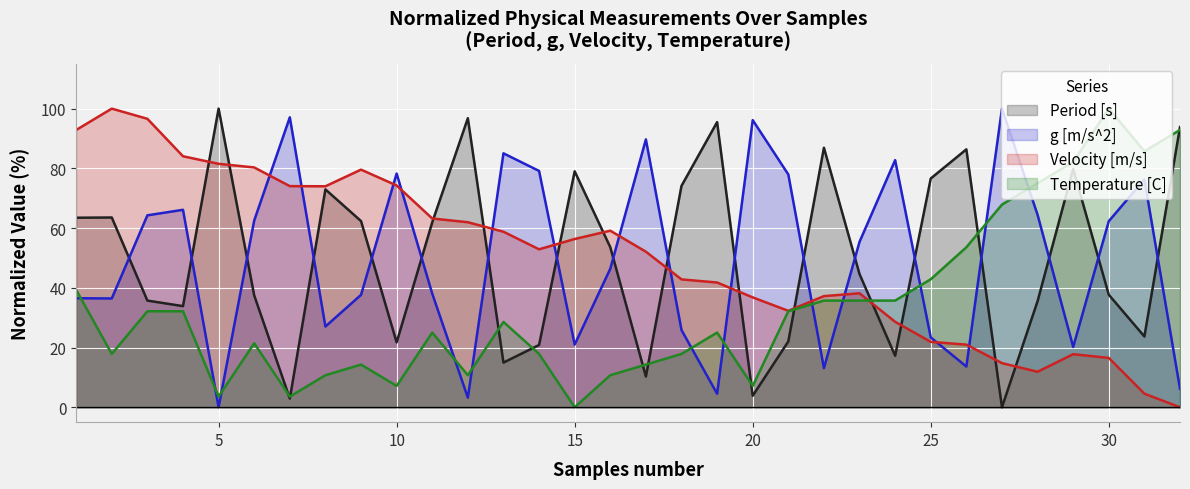

What is the greatest value displayed?

100.0